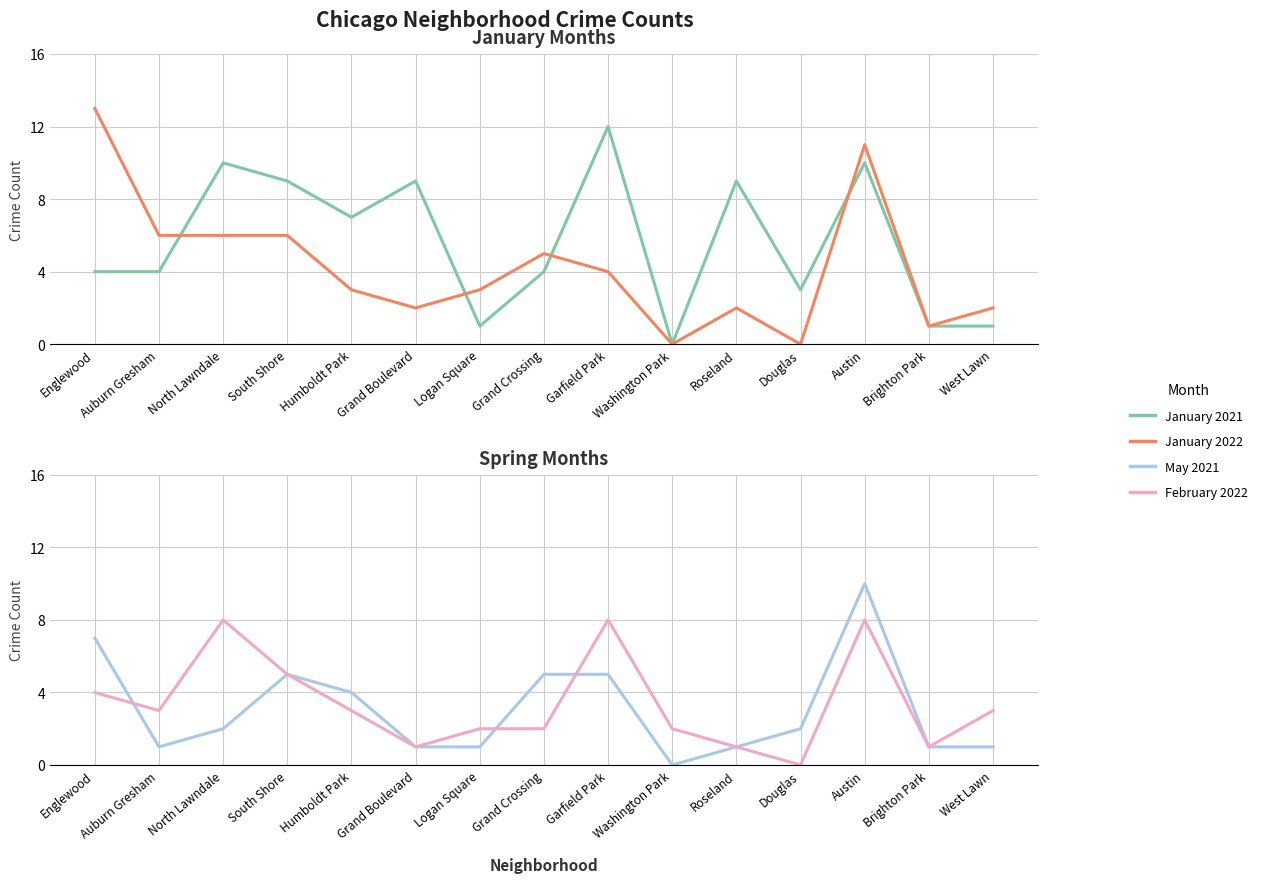

Which label corresponds to the smallest value in the chart?

Washington Park